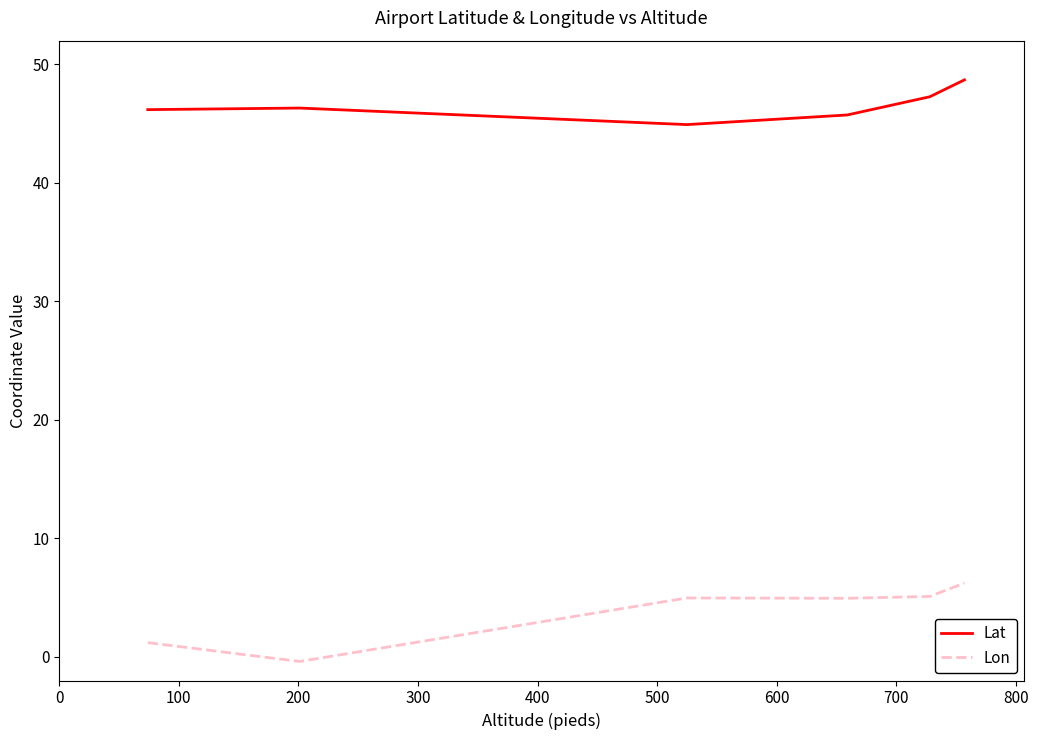

True or false: Lat and Lon intersect in this chart.

False